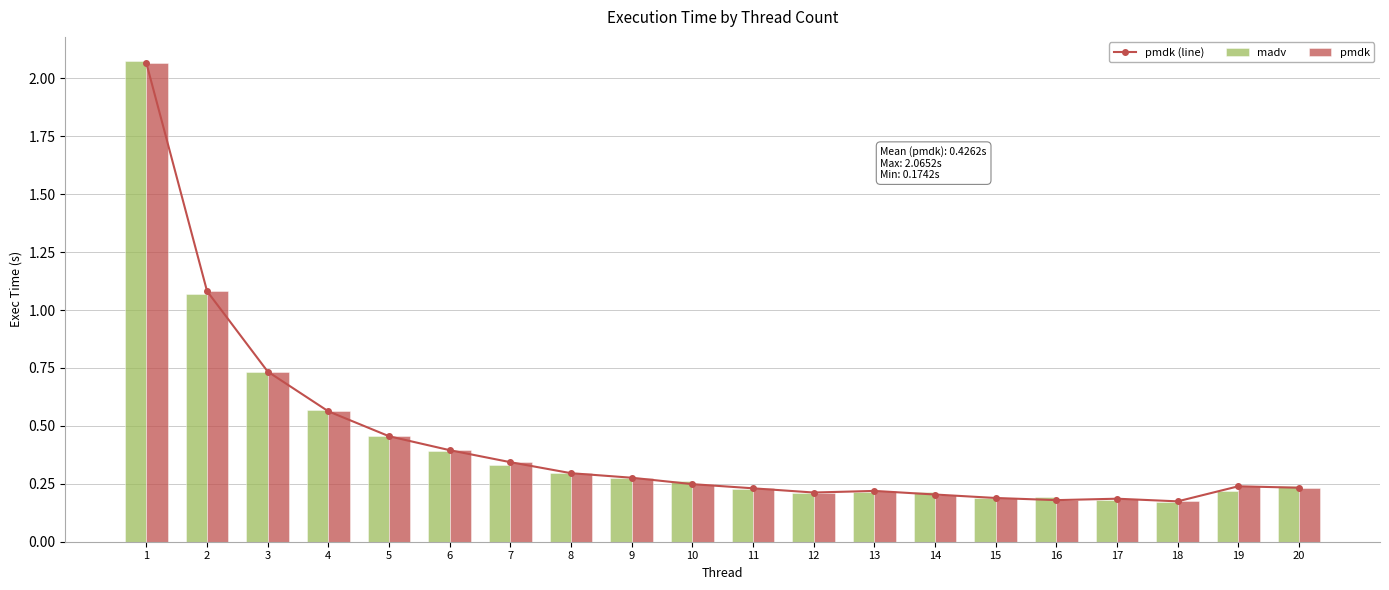

The pmdk (line) series shows 0.2 at 14. True or false?

True